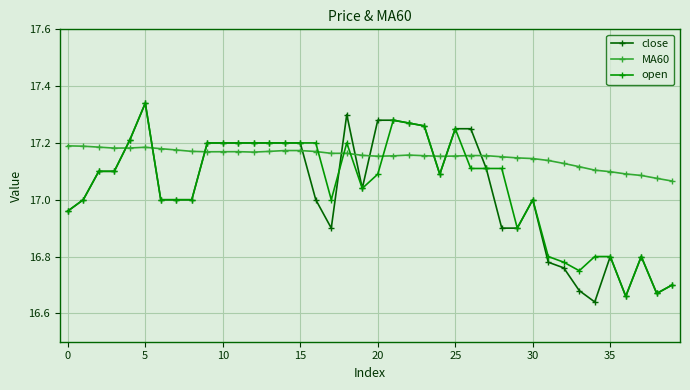

Does the chart have visible grid lines?

Yes